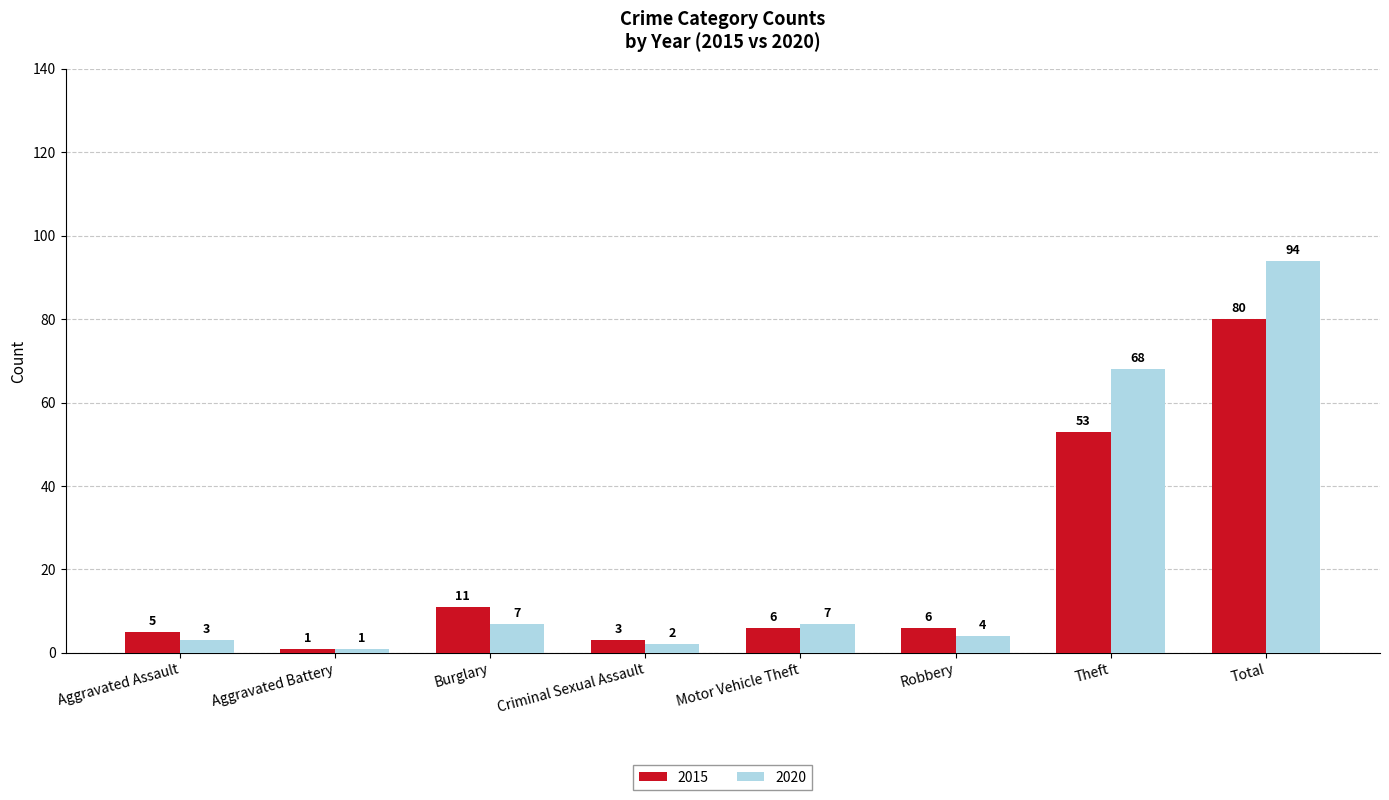

At which label does 2015 first exceed 6?

Burglary